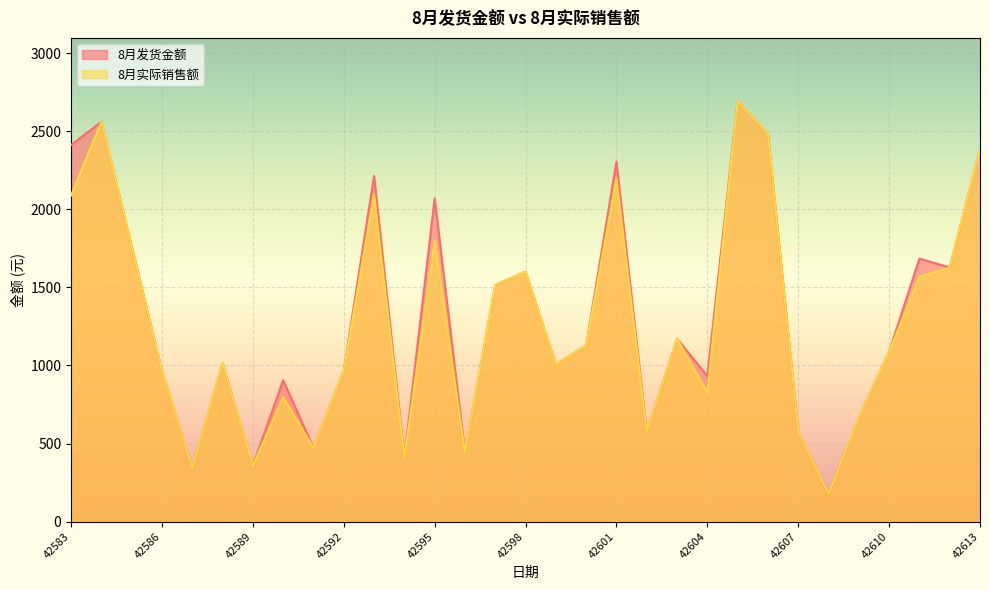

True or false: 8月实际销售额 and 8月发货金额 intersect in this chart.

False